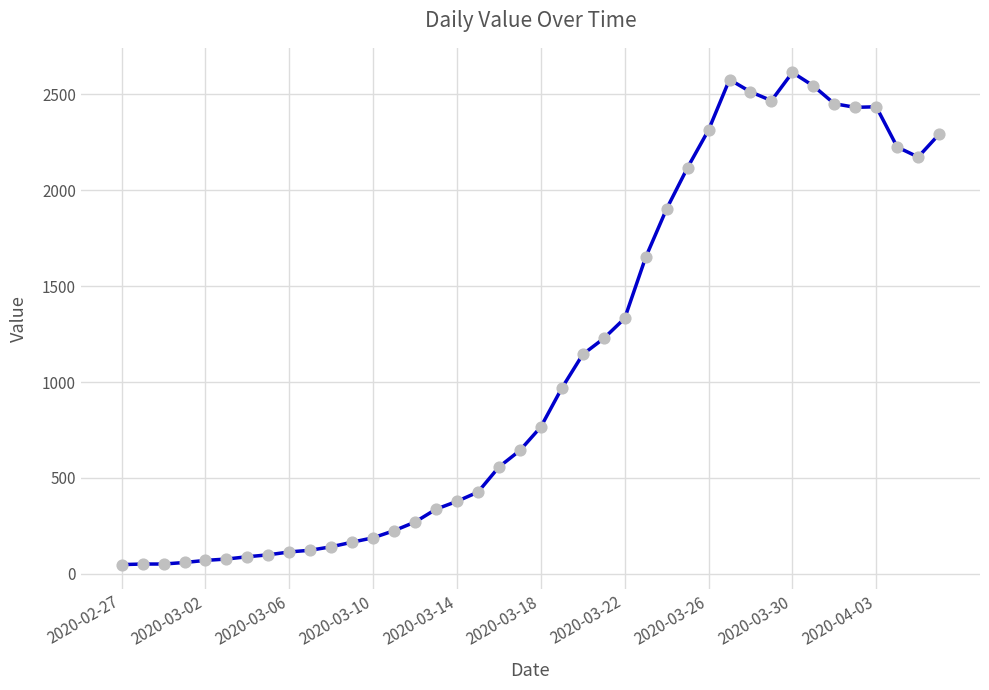

What is the difference between the maximum and minimum values?

2566